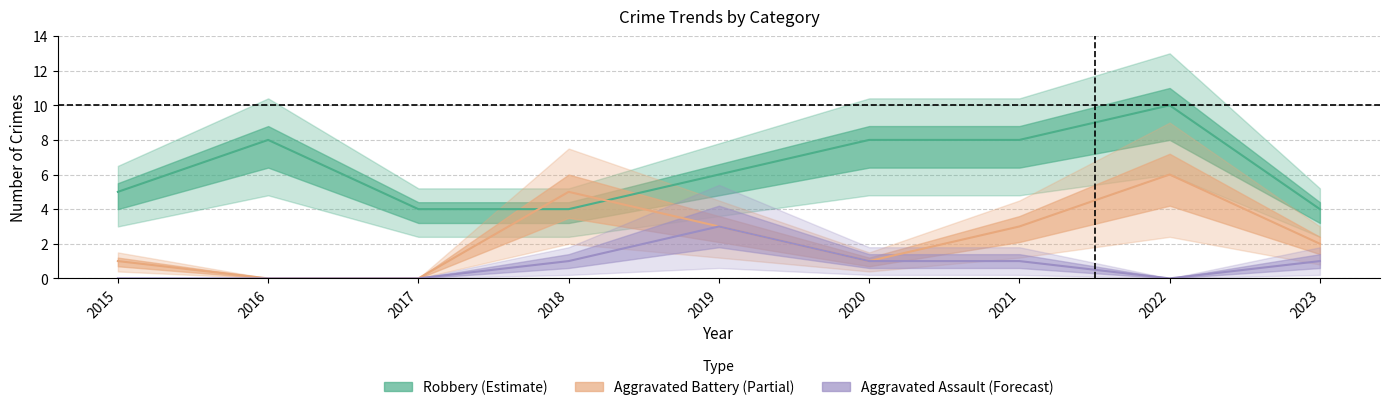

What are all the series names shown in the legend?

Robbery, Aggravated Battery, Aggravated Assault